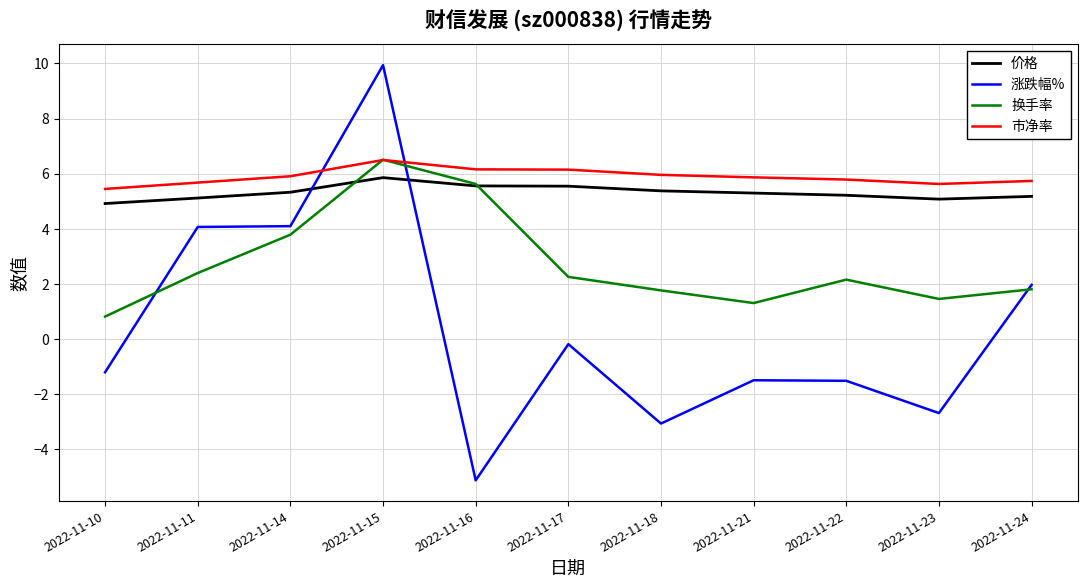

Which series changed the most between 2022-11-14 and 2022-11-21?

涨跌幅%